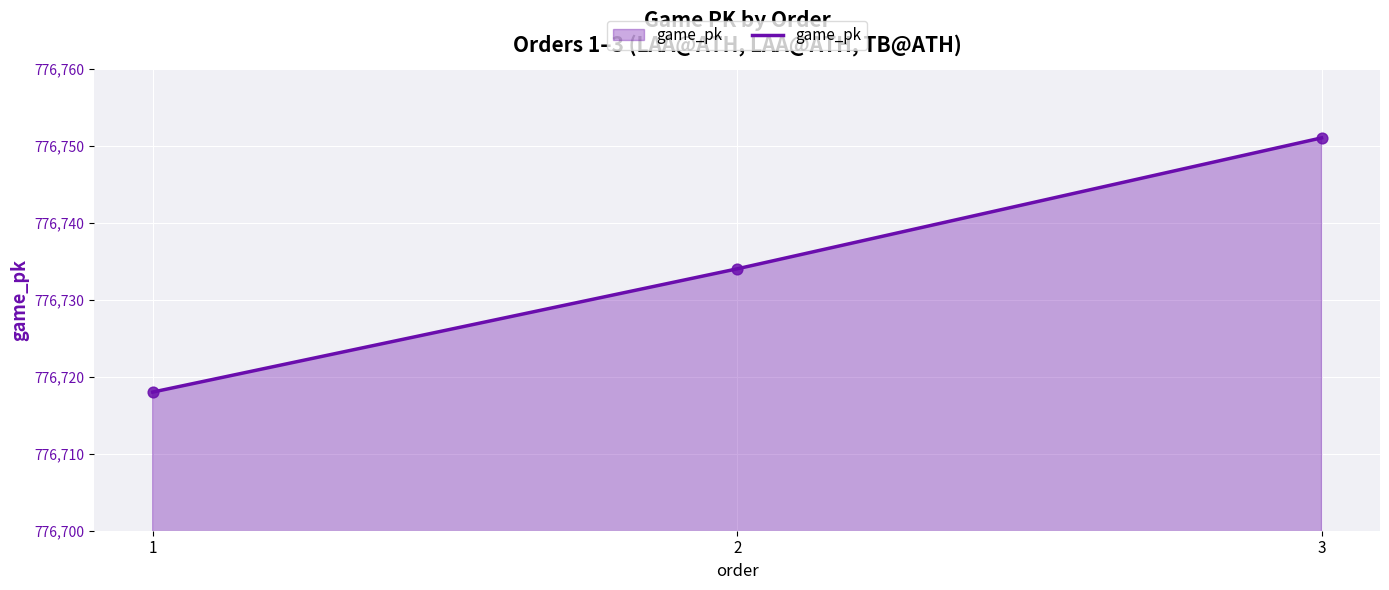

Which has a higher value, 1 or 2?

2